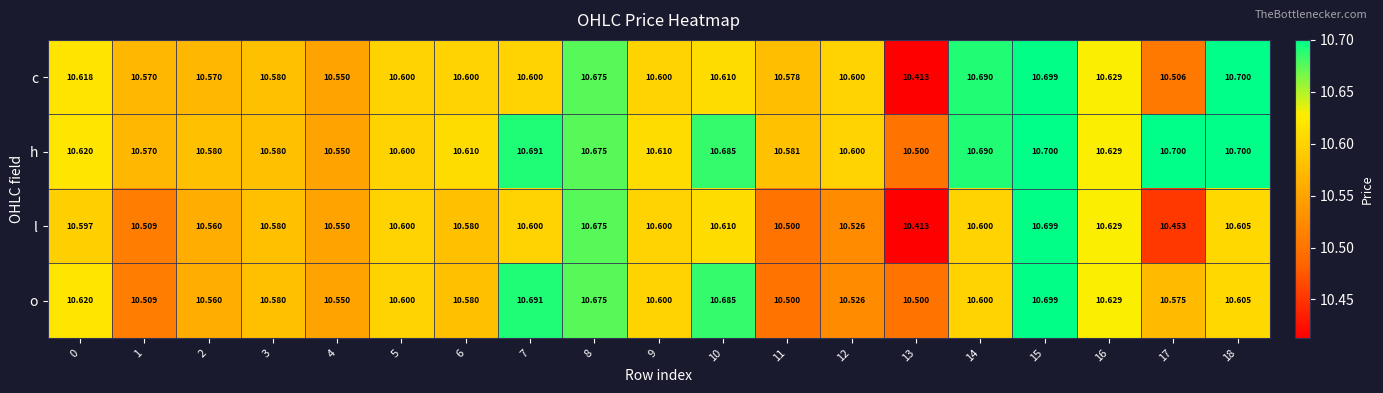

Which series has the largest total across all categories?

h